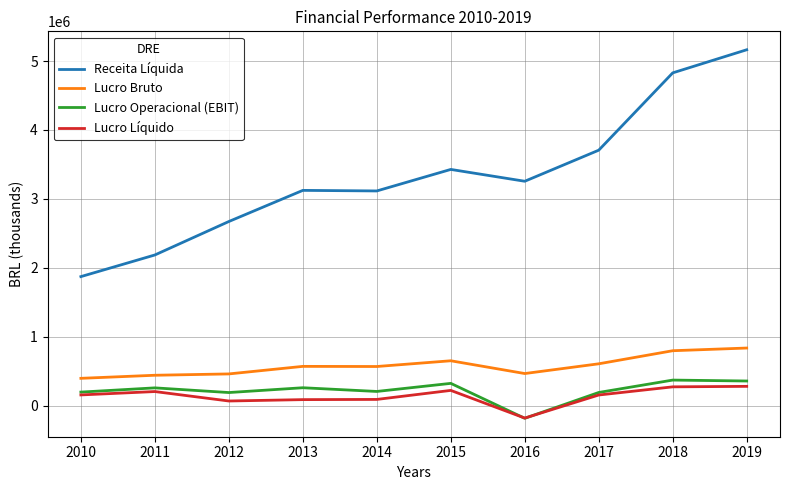

What is the total value across all series at 2010?

2616884